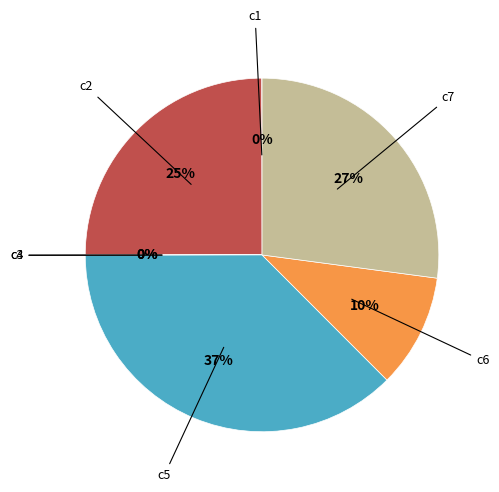

To the nearest percent, what is the difference between the largest and smallest slice percentages?

37%